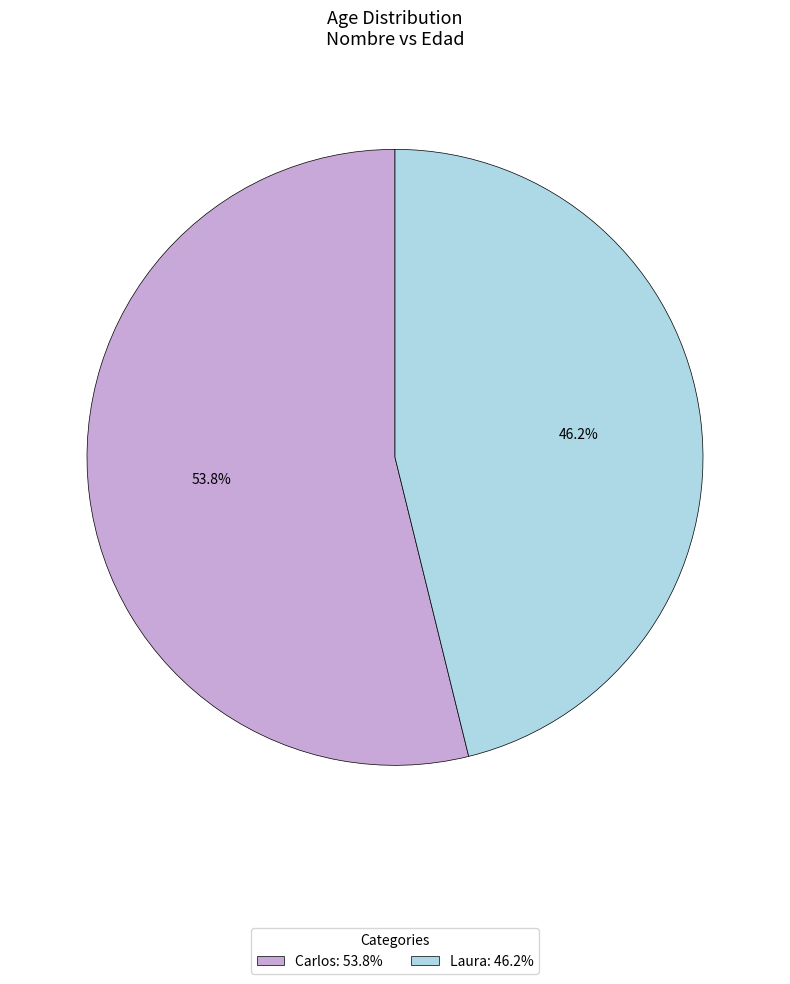

Rank the categories by value from lowest to highest.

Laura, Carlos